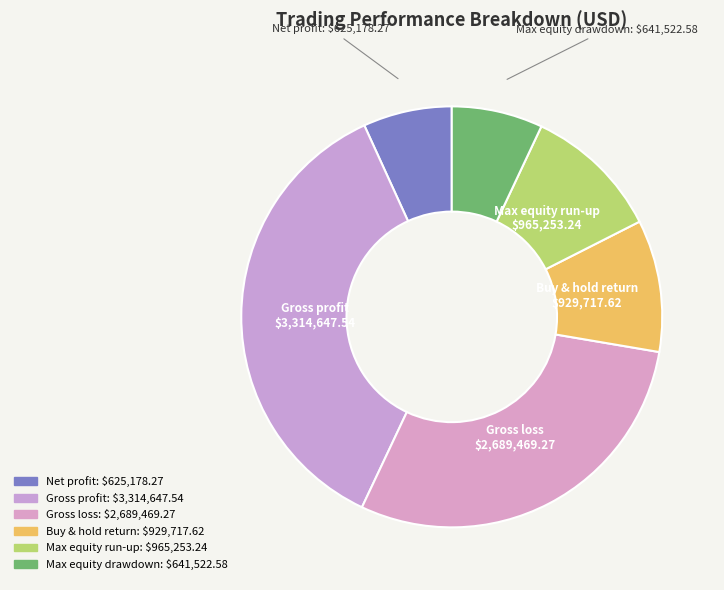

What percentage is NOT represented by Gross profit?

63.8%